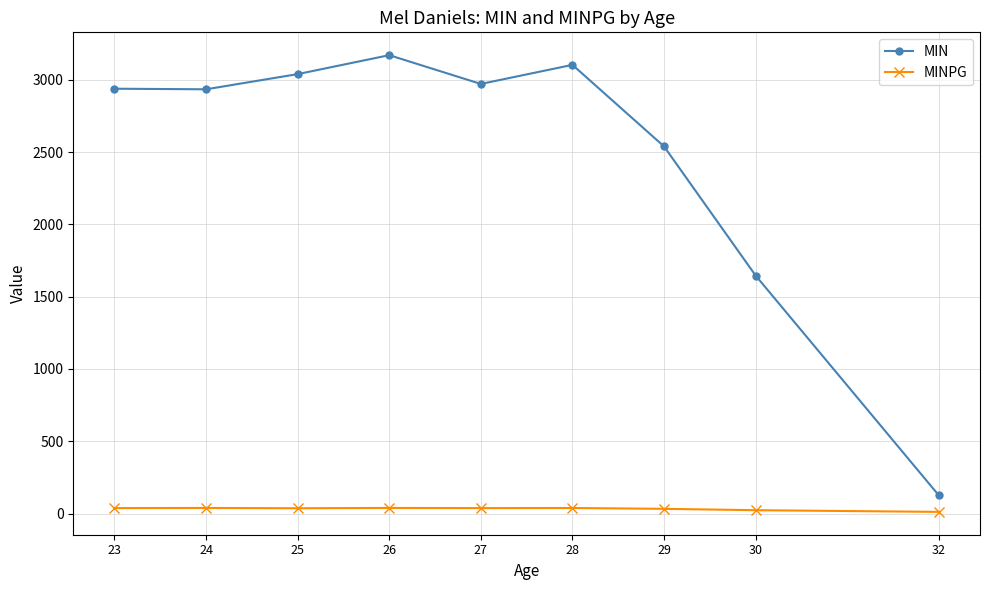

In MINPG, how many points are lower than both neighbors (excluding endpoints)?

2